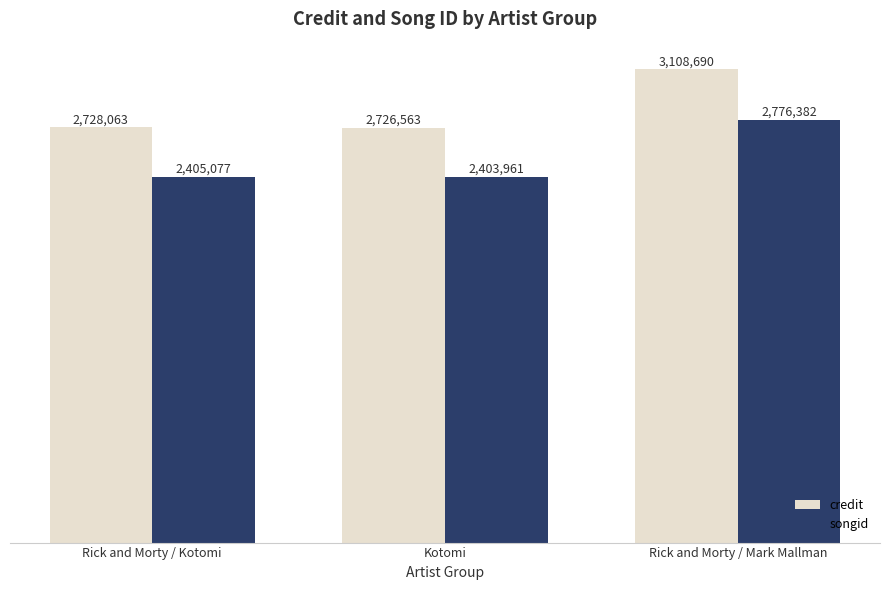

What is the total value across all series at Kotomi?

5130524